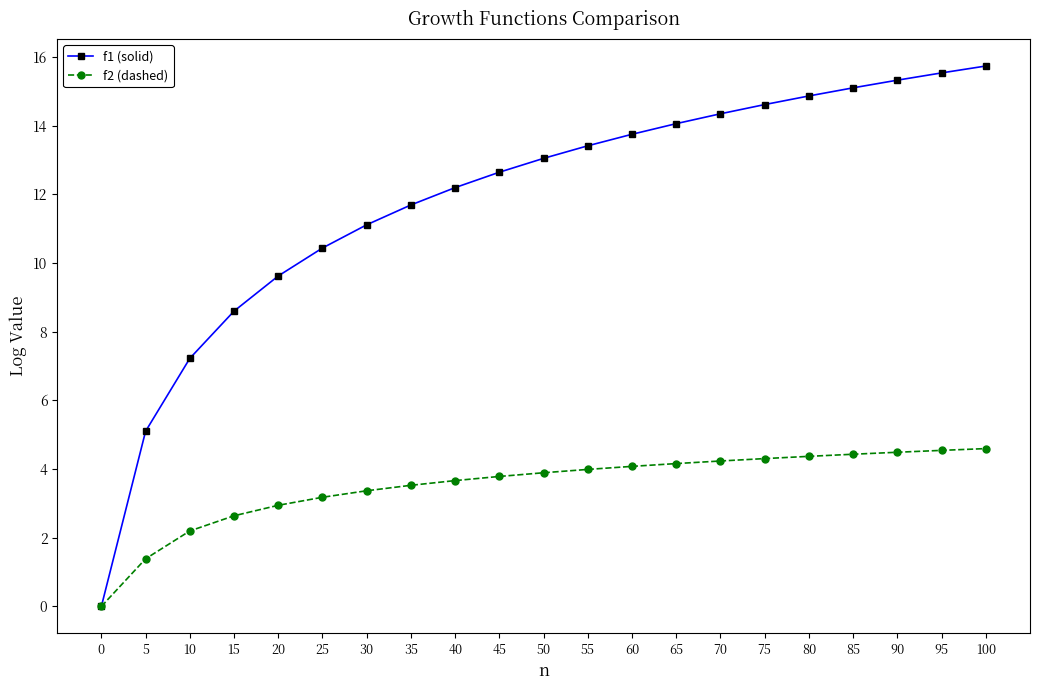

What is the maximum value for f1 (solid)?

15.7